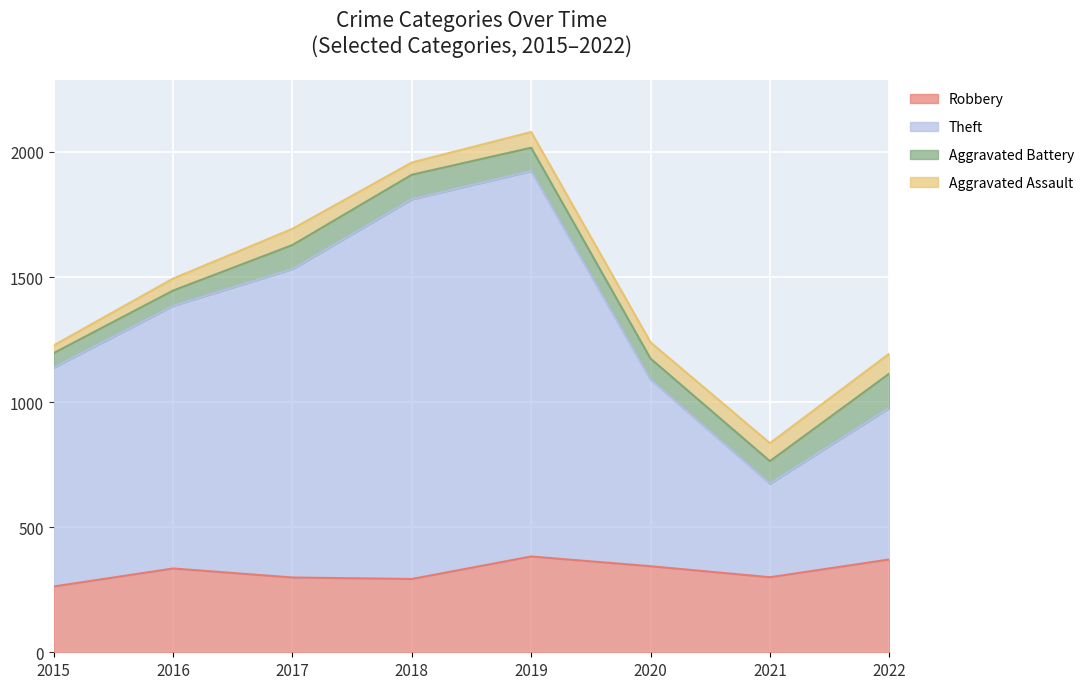

The Theft series shows 1390 at 2022. True or false?

False